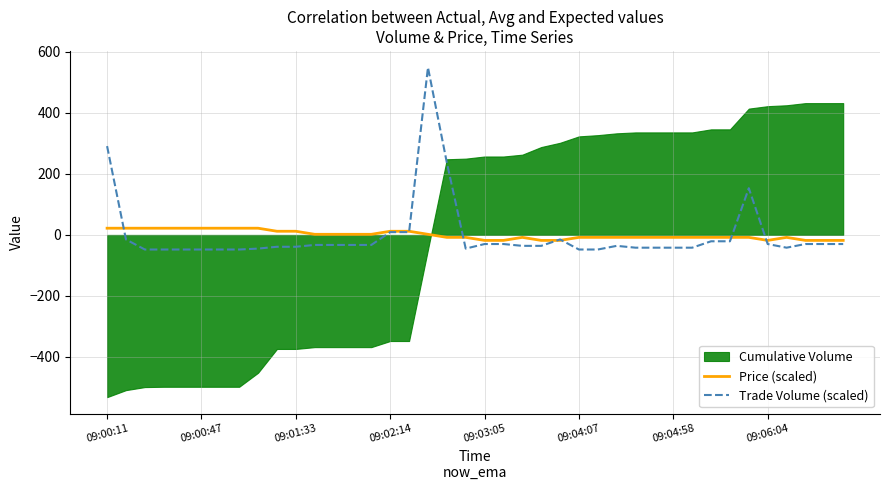

What is the maximum value for Trade Volume (scaled)?

549.2